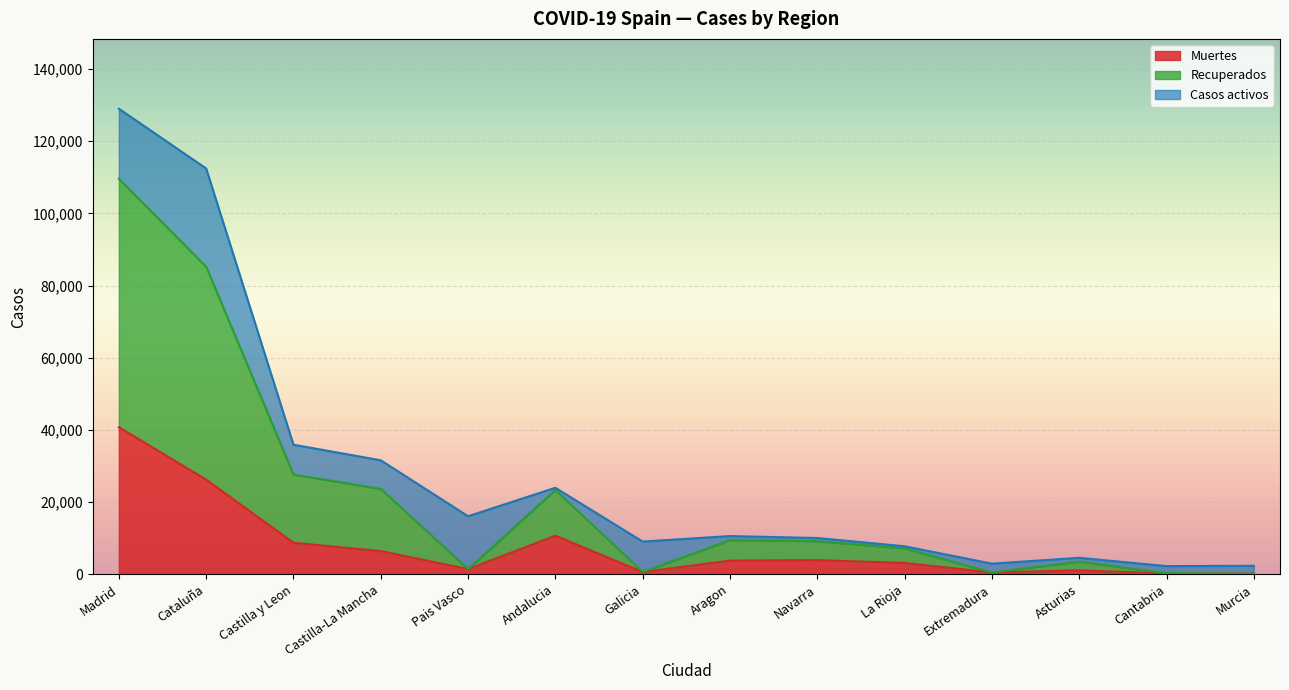

At which label does Muertes reach its peak?

Madrid